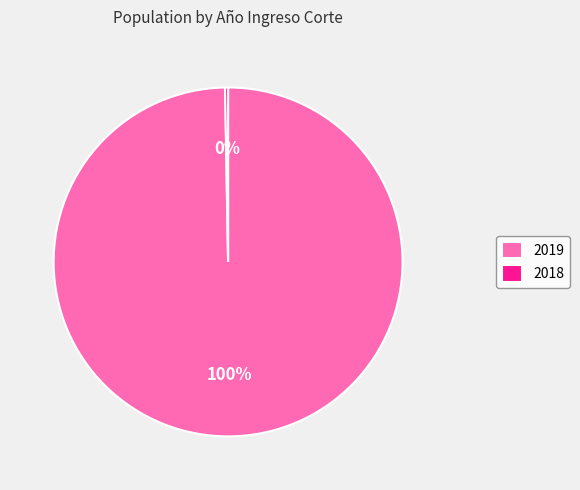

To the nearest percent, what is the average slice percentage?

50%